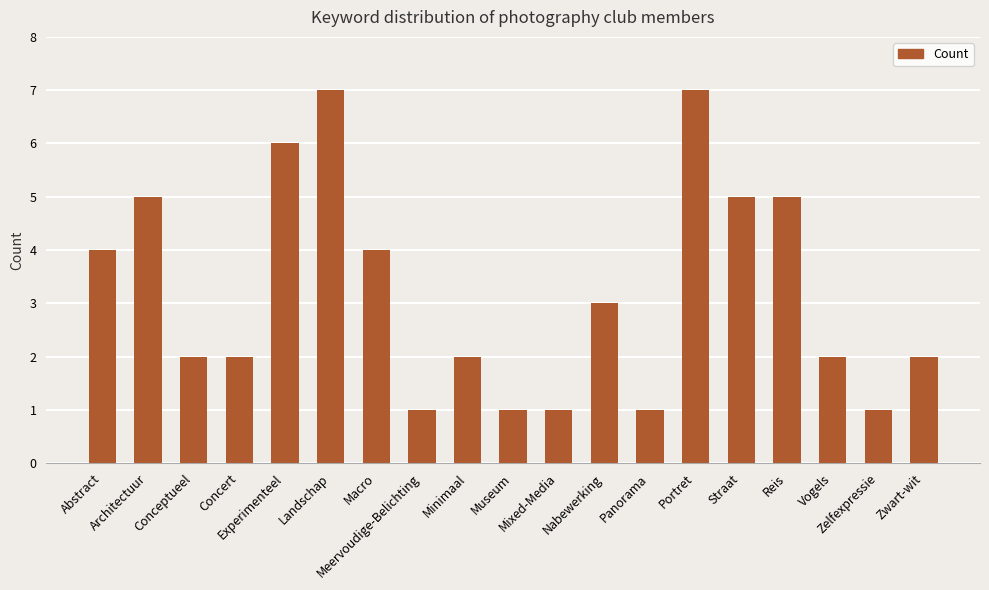

What is the greatest value displayed?

7